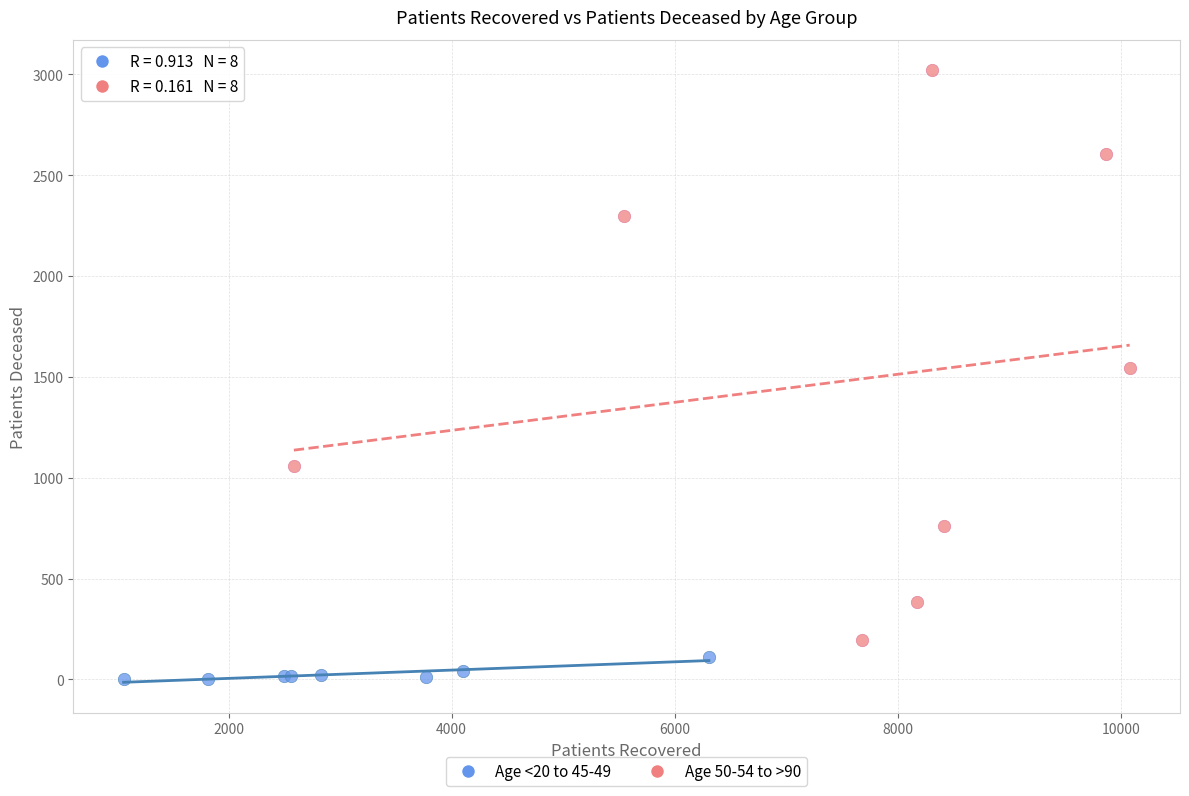

Which series has the largest Y range (max minus min)?

Age 50-54 to >90